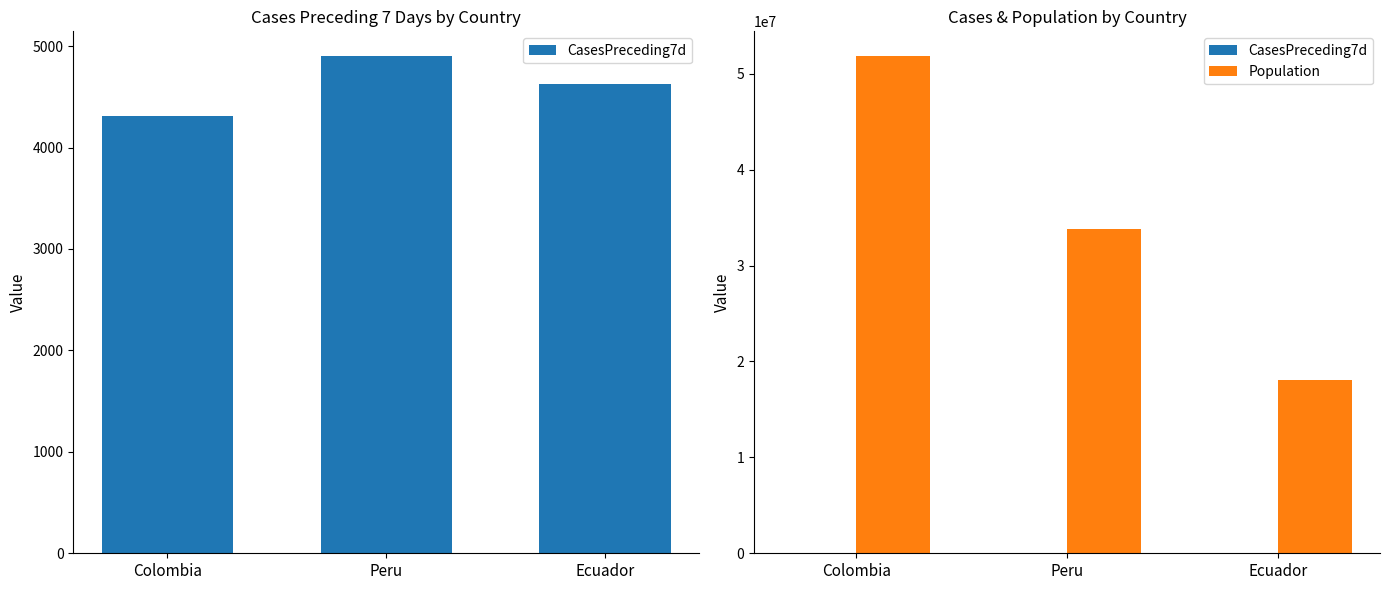

Rank the series at Ecuador from lowest to highest value.

CasesPreceding7d, Population